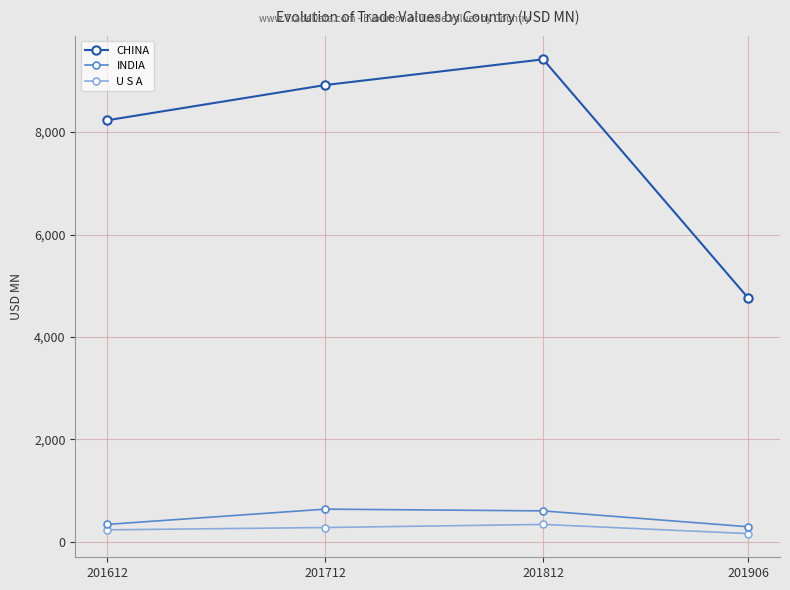

How many lines are shown in the chart?

3